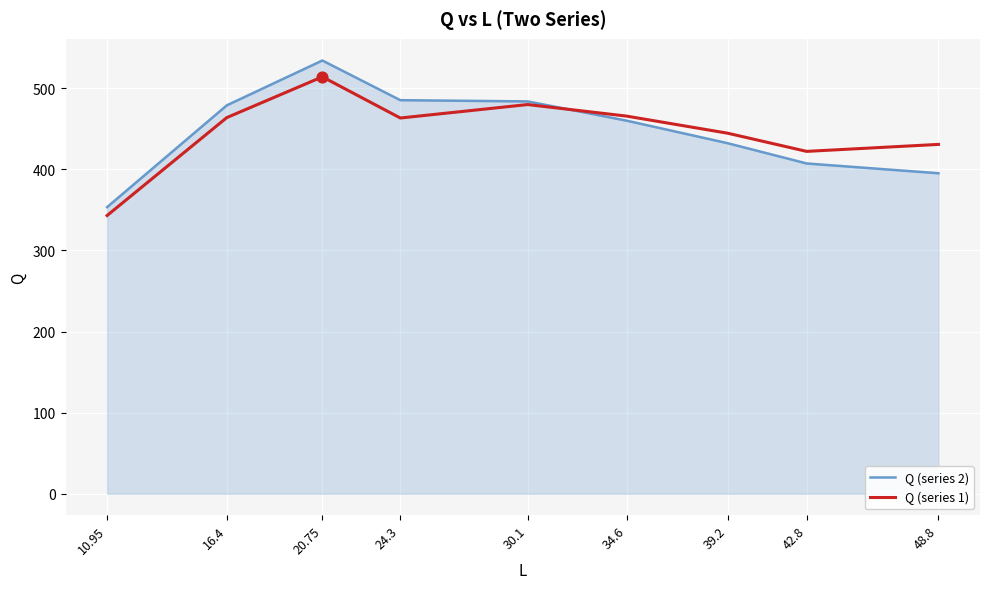

At how many categories does at least one series exceed 351?

9